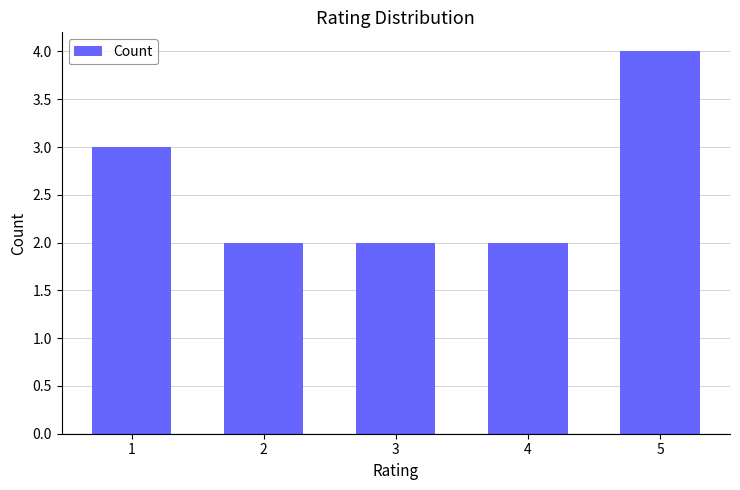

The chart shows a value of 2 at 2. True or false?

True